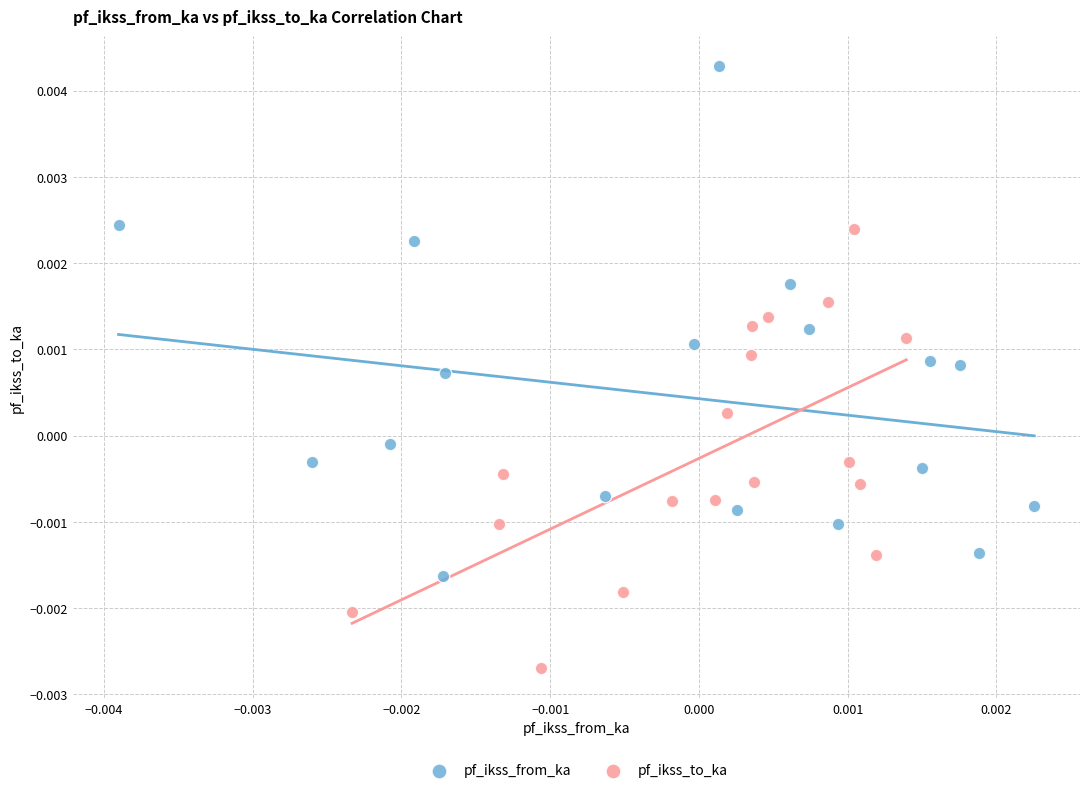

Which series reaches the minimum Y coordinate?

pf_ikss_to_ka